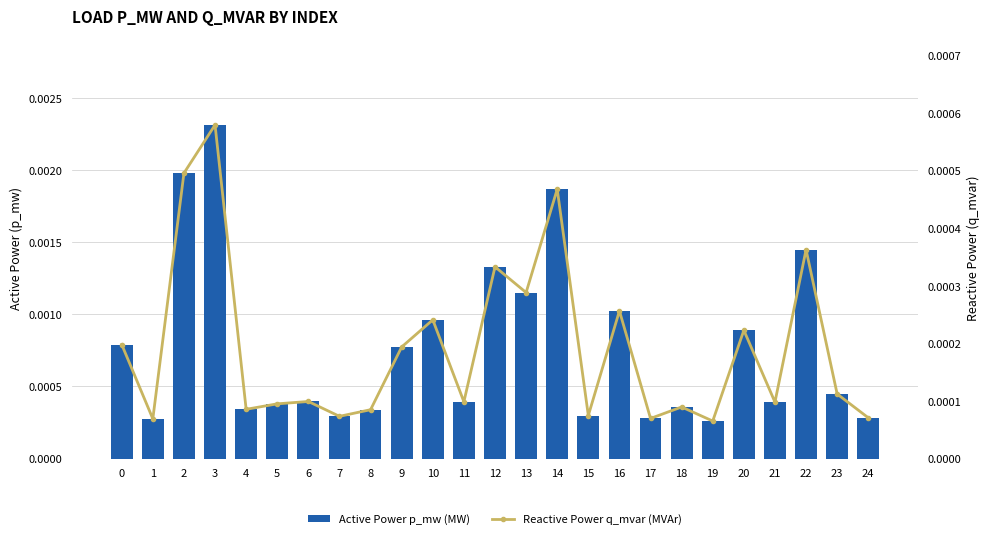

True or false: Active Power p_mw (MW) has a value of 0.0 at 19.

False